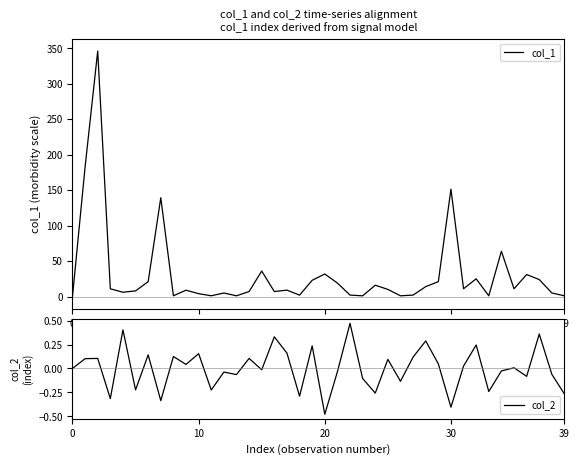

What is the smallest value displayed?

-0.5